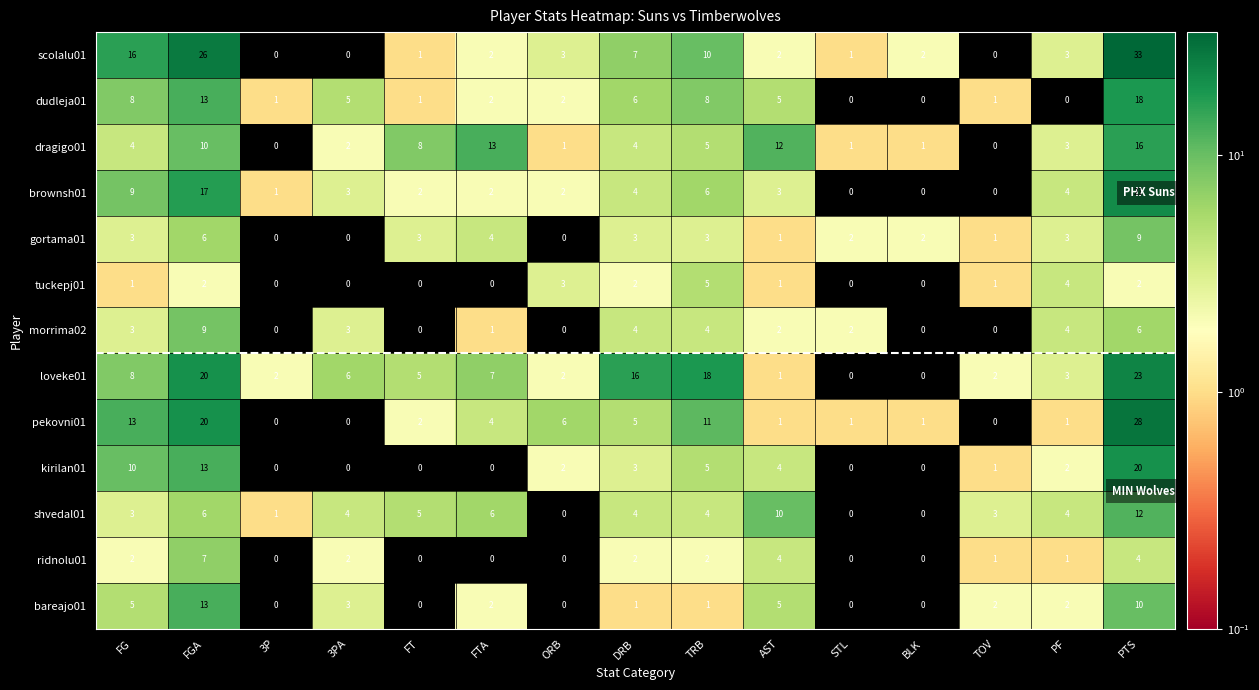

Which series has the largest total across all categories?

loveke01